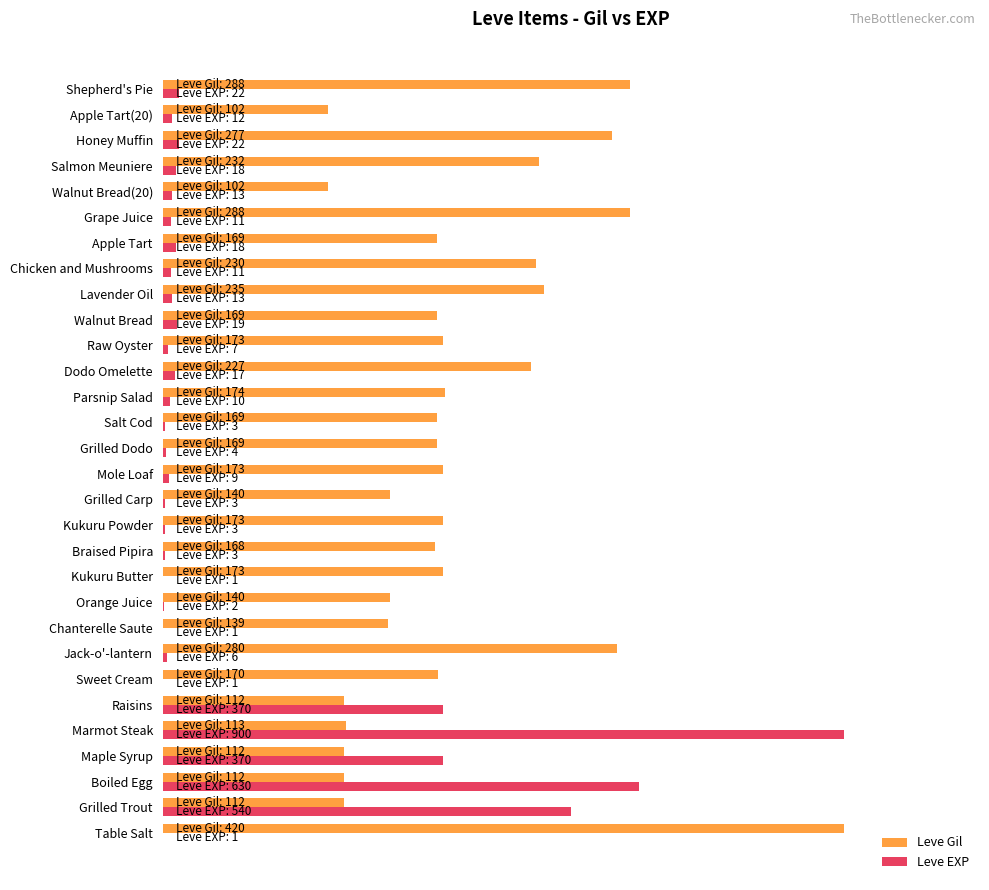

What are all the series names shown in the legend?

Leve Gil, Leve EXP